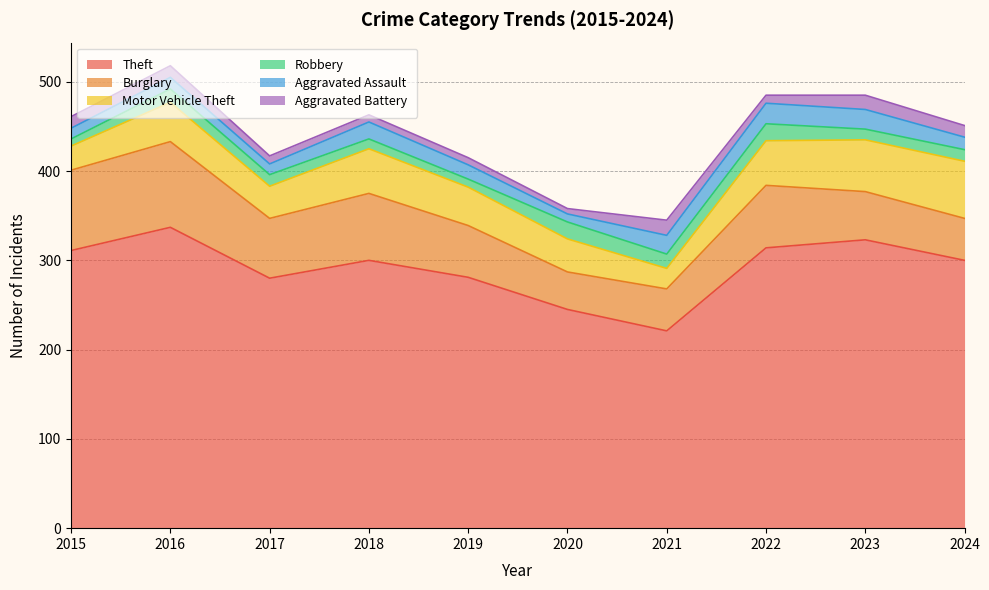

True or false: Aggravated Assault and Theft intersect in this chart.

False